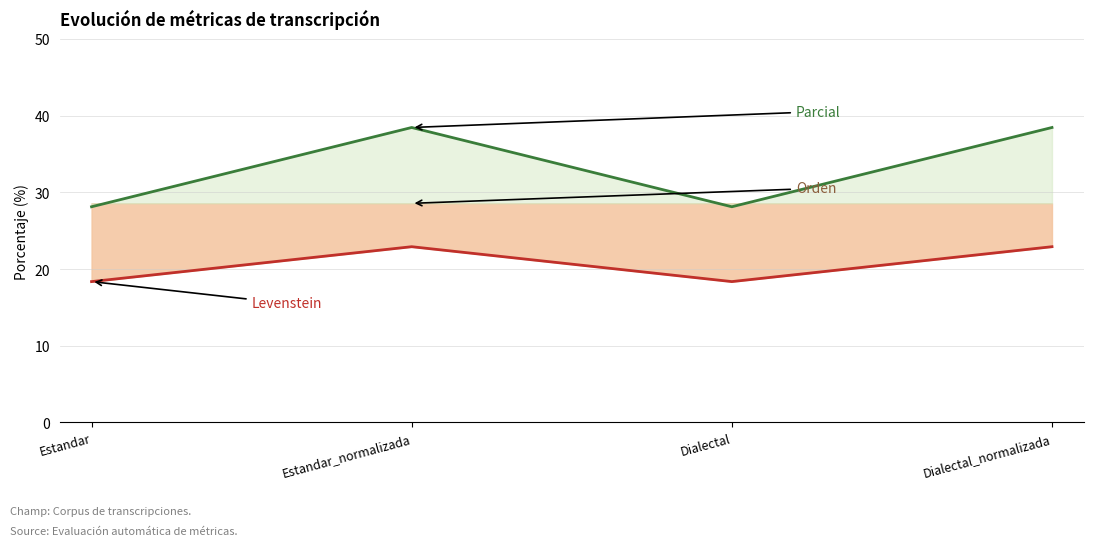

What is the total value across all series at Estandar?

46.5